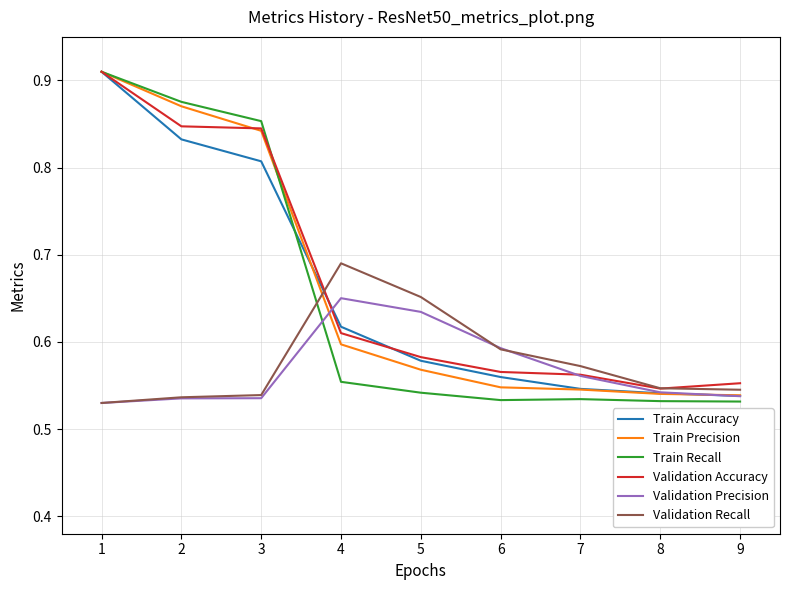

Is the value of Train Recall at 6 greater than the value of Train Accuracy at 5?

No